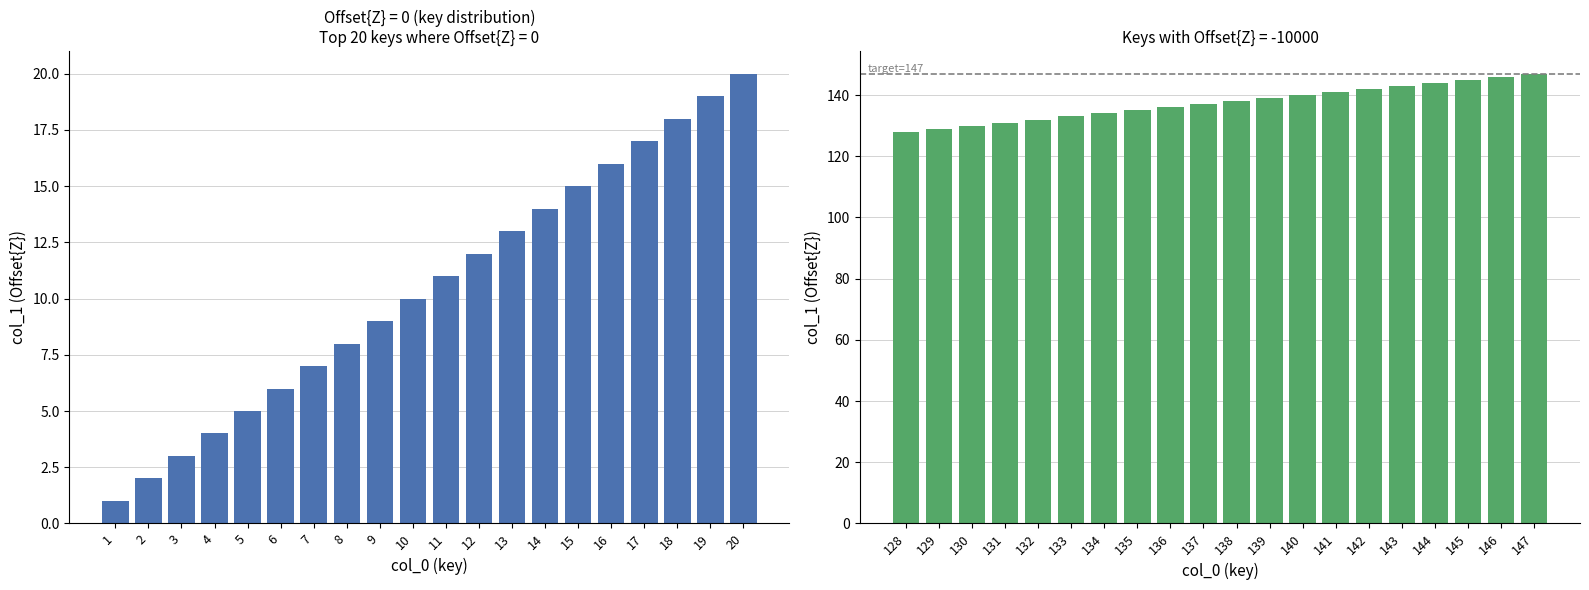

What is the average value?

10